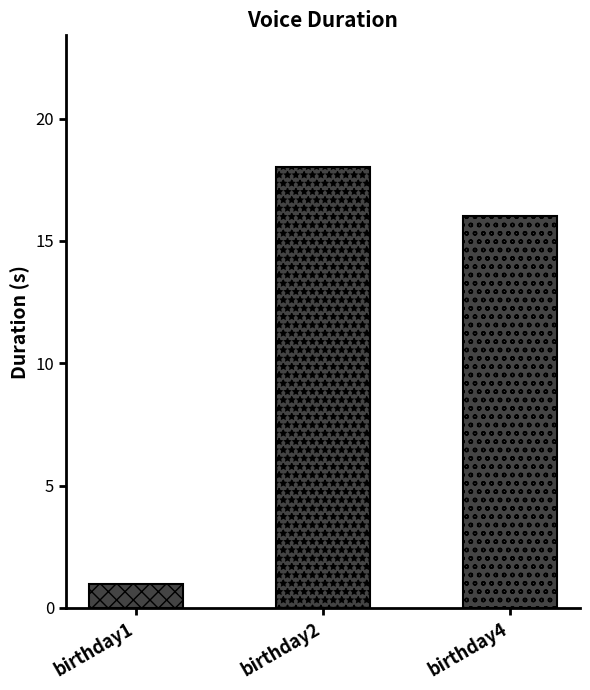

What is the change in value from birthday1 to birthday2?

+17